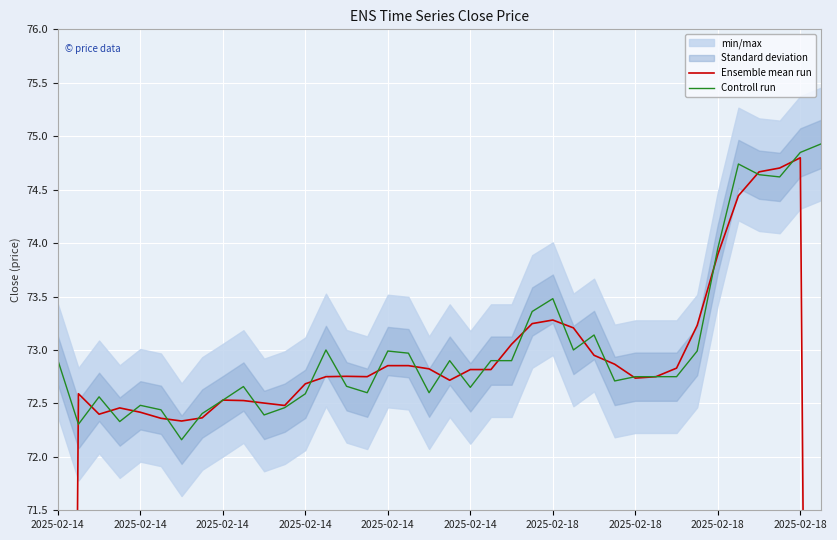

Where is the first local minimum for Ensemble mean run?

2025-02-14